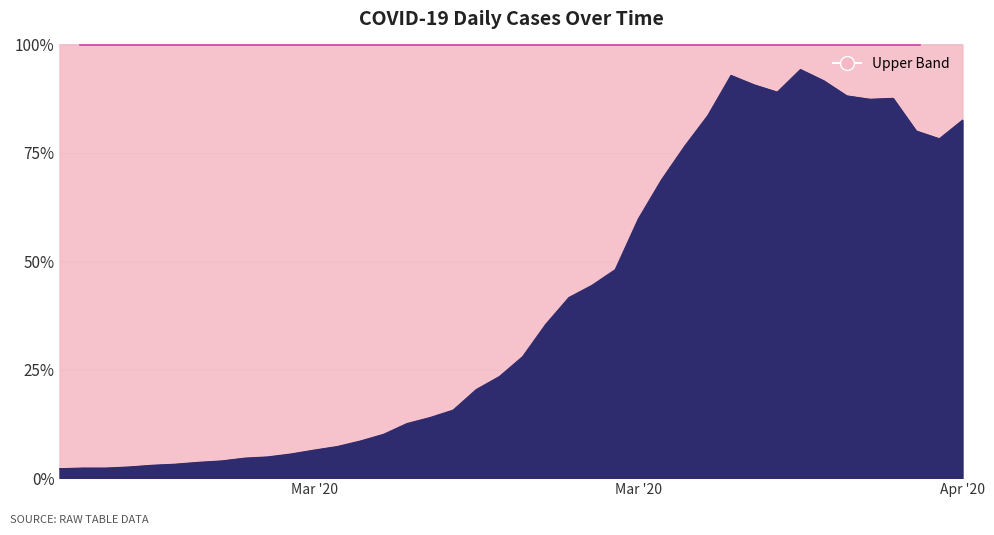

Where is the data nearest to the value 1349?

2020-03-22